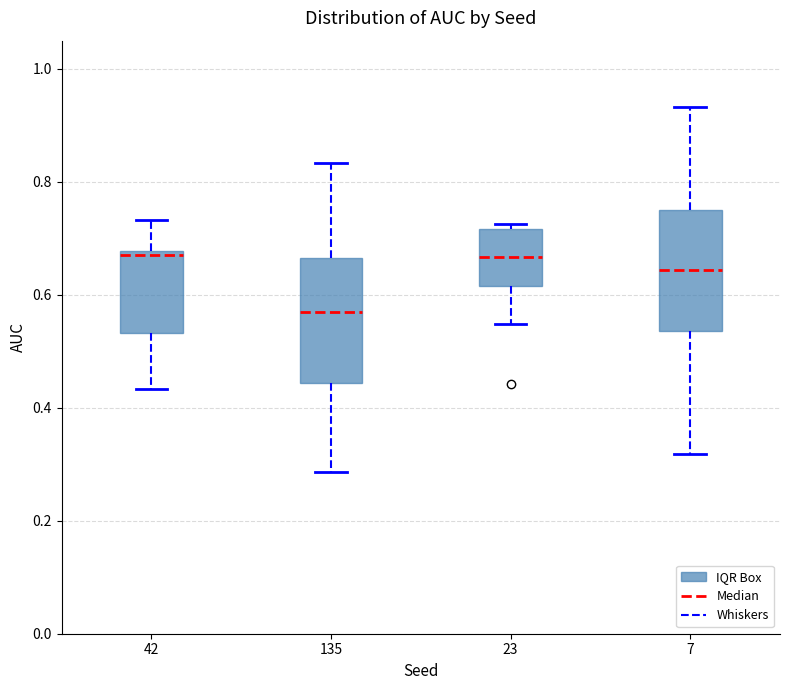

Reading left to right, read every box against the y-axis: the position of its median line, the range the box covers, and the ends of its whiskers. The values are not printed on the chart, so give them approximately, as read against the axis.

42: median 0.66, box 0.54 to 0.68, whiskers 0.44 to 0.74
135: median 0.58, box 0.44 to 0.66, whiskers 0.28 to 0.84
23: median 0.66, box 0.62 to 0.72, whiskers 0.54 to 0.72 (just above the box's upper edge)
7: median 0.64, box 0.54 to 0.76, whiskers 0.32 to 0.94